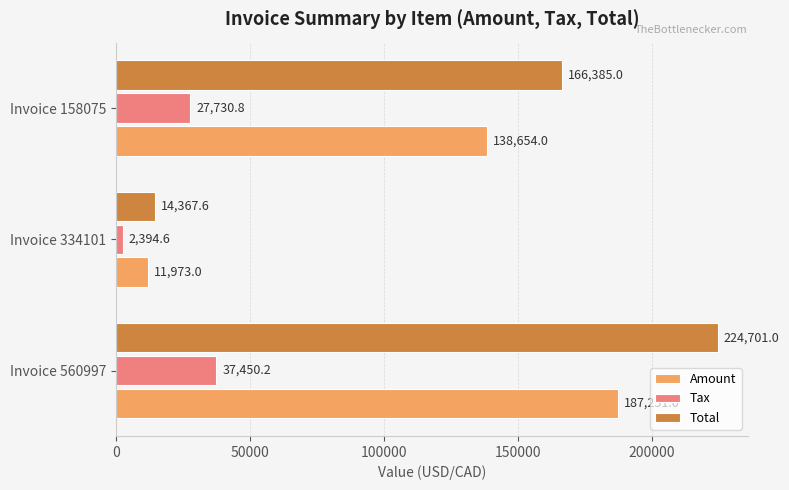

What is the maximum value shown in the chart?

224701.0